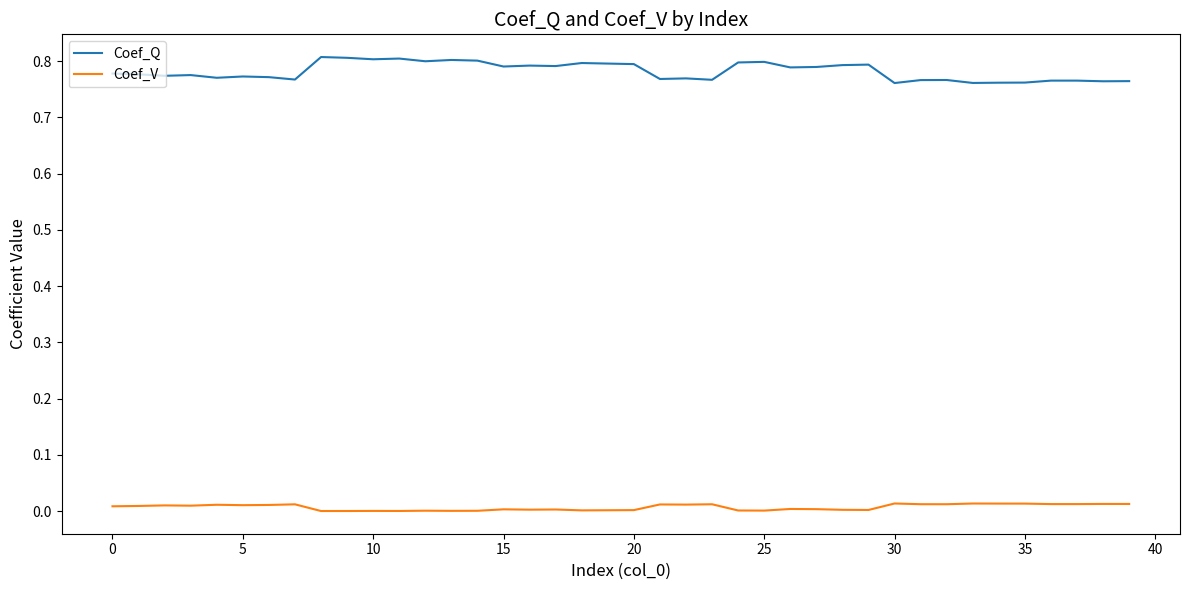

How many Coef_Q values are between 0 and 1?

40